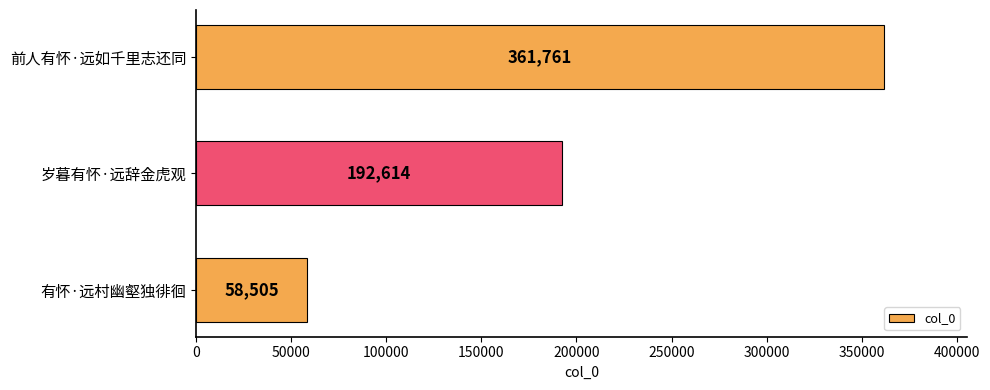

Count the values in the range 58505 to 361761.

3